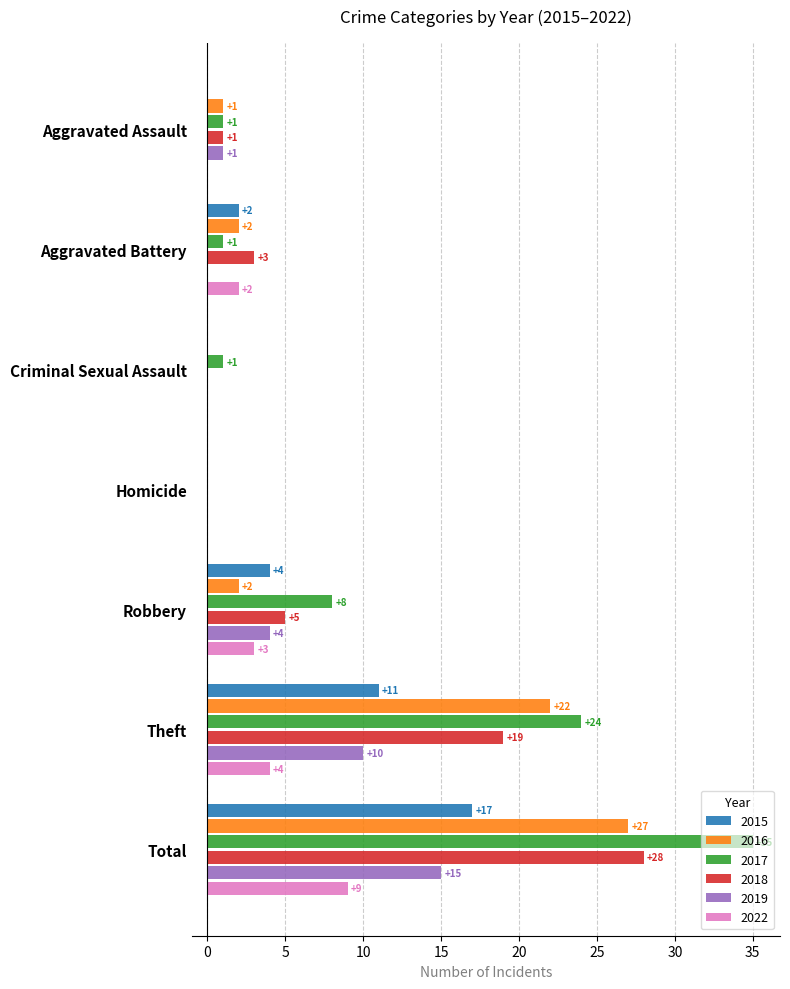

The 2017 series shows 1 at Aggravated Assault. True or false?

True